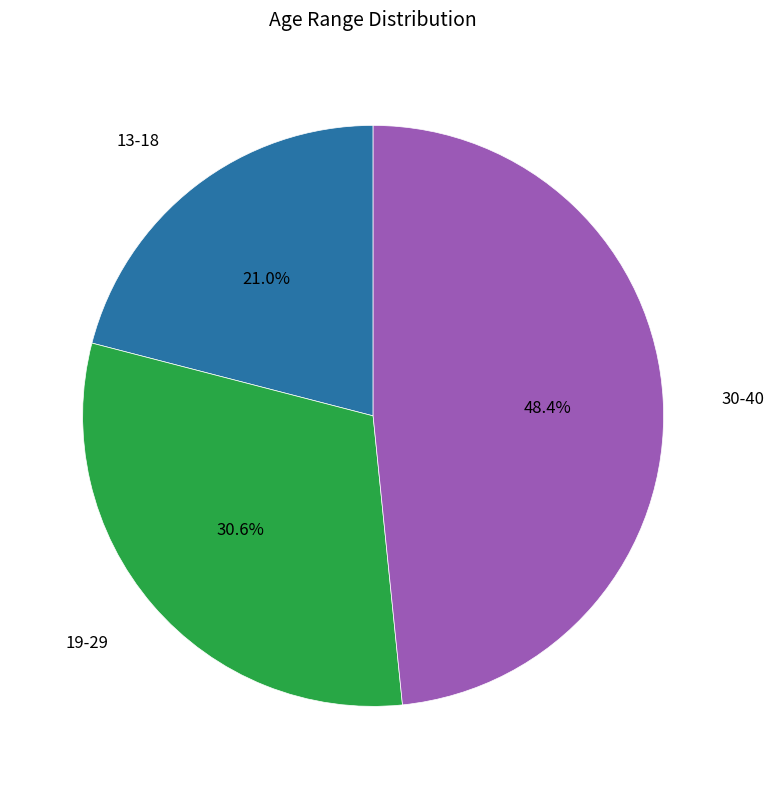

How many slices are in this pie chart?

3